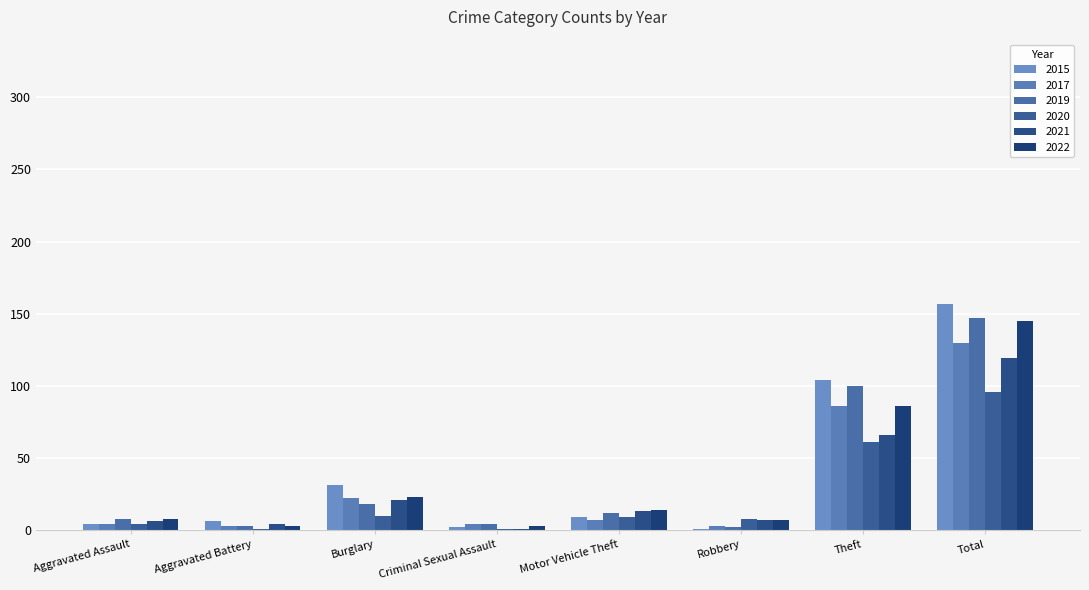

Rank the series at Burglary from highest to lowest value.

2015, 2022, 2017, 2021, 2019, 2020